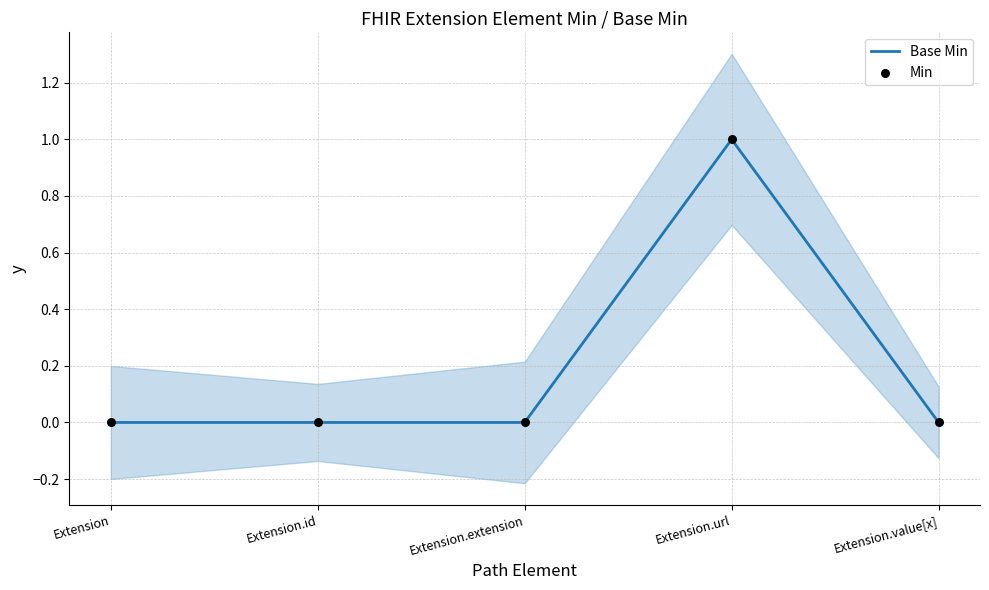

Which series has the largest Y range (max minus min)?

Base Min